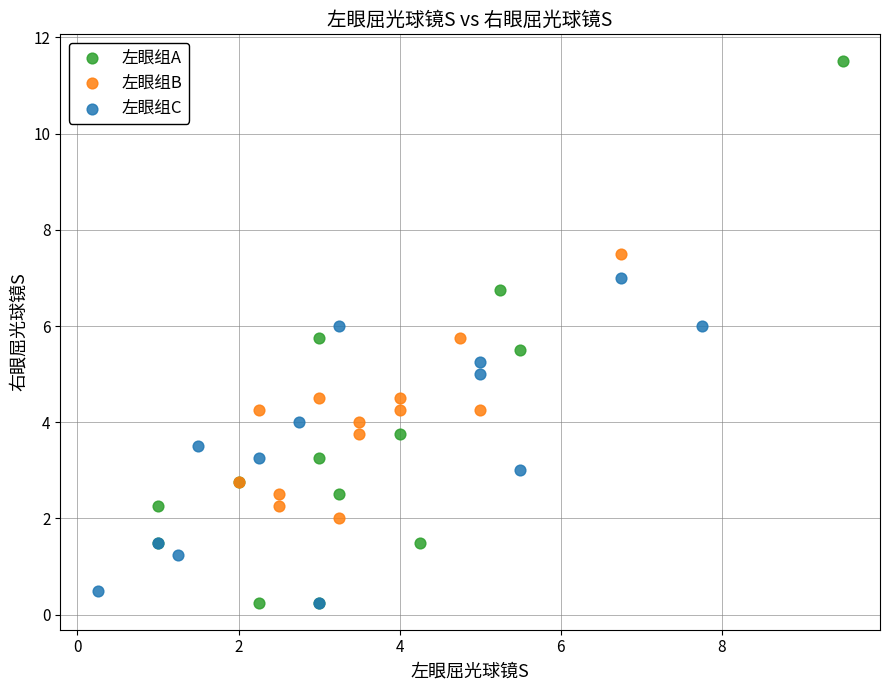

Which series reaches the maximum Y coordinate?

左眼组A